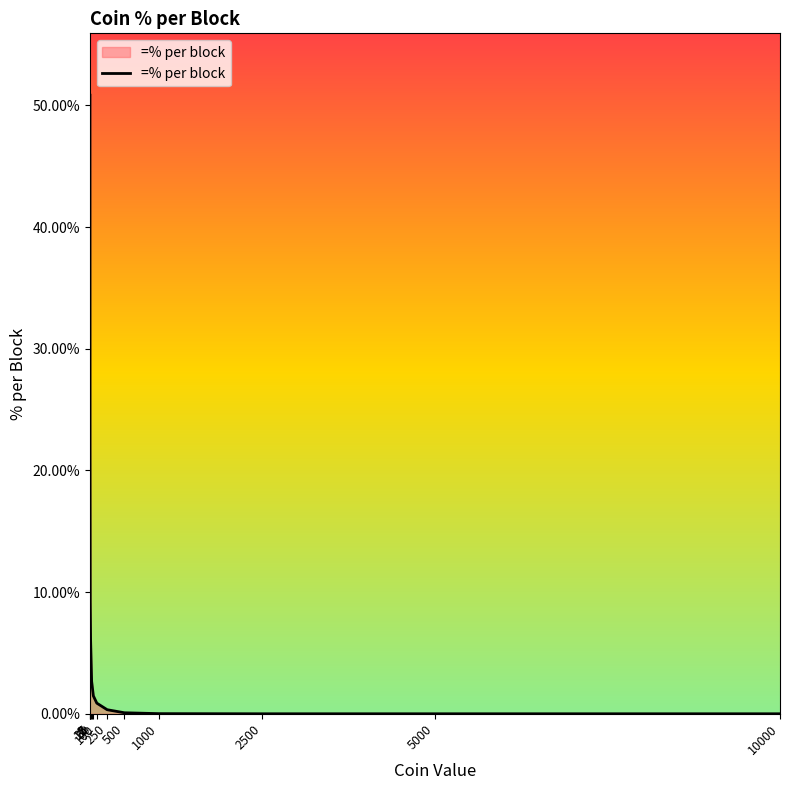

List the labels in order of value, smallest first.

2500, 5000, 10000, 1000, 500, 250, 100, 50, 25, 10, 5, 2, 1